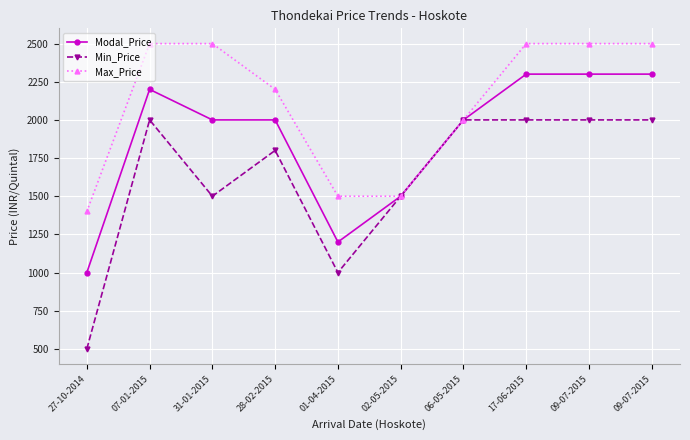

True or false: Min_Price has a value of 942 at 07-01-2015.

False